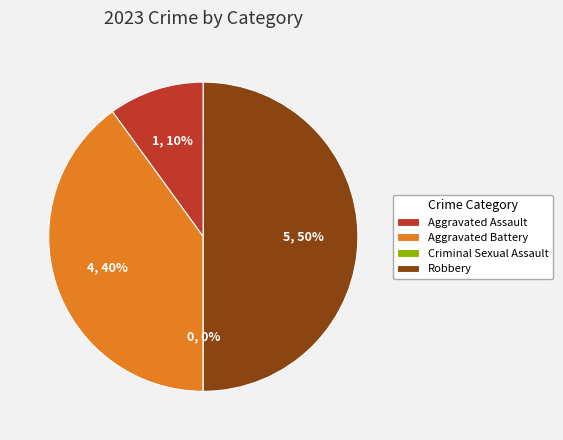

True or false: Criminal Sexual Assault accounts for 0% of the total.

True